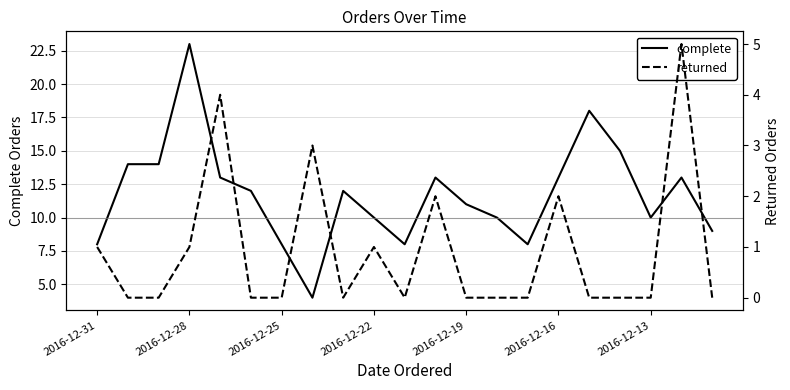

What are all the series names shown in the legend?

complete, returned